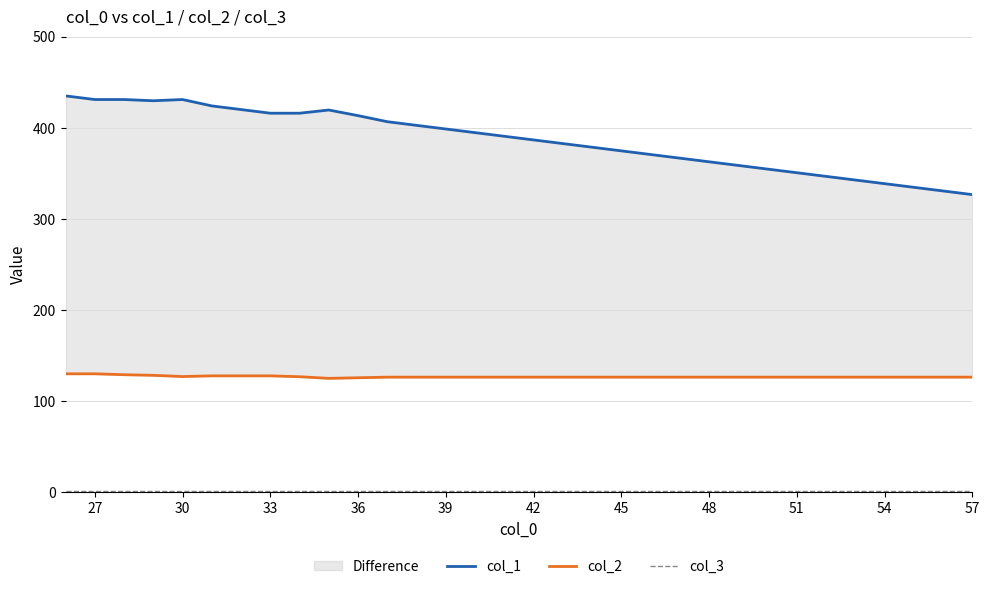

At how many categories does at least one series exceed 17?

32